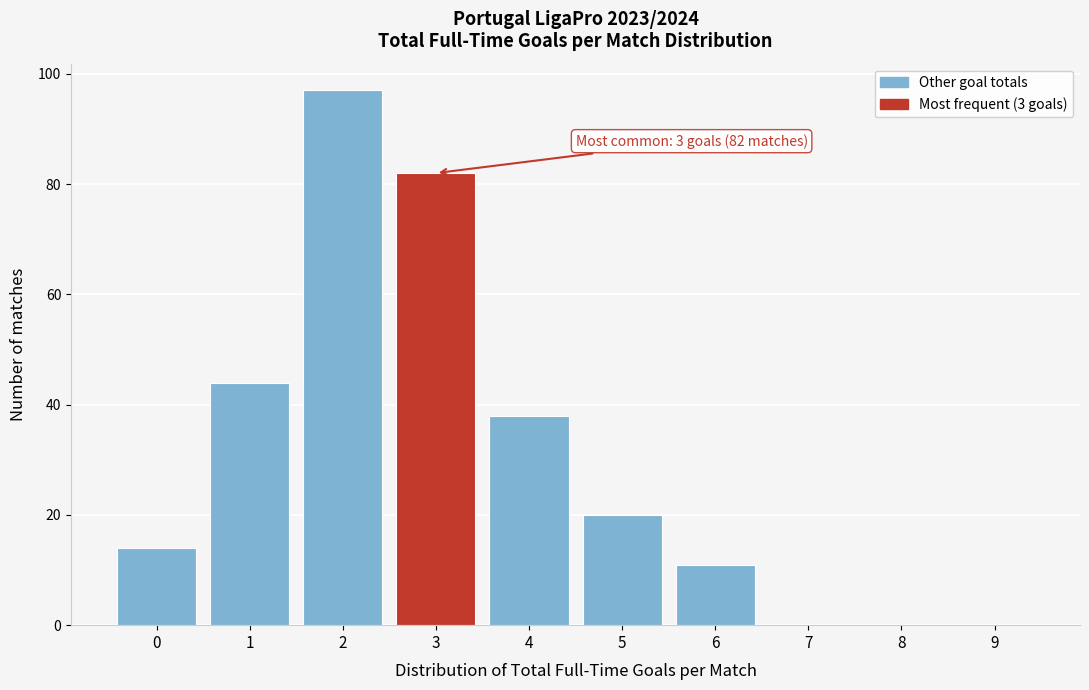

Which range on the x-axis has the tallest bar?

1.5 to 2.5